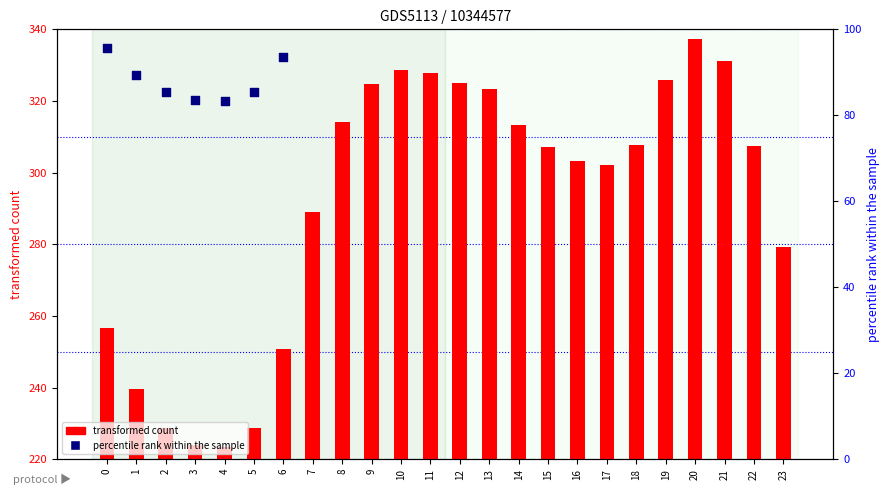

Which series has the largest total across all categories?

transformed count